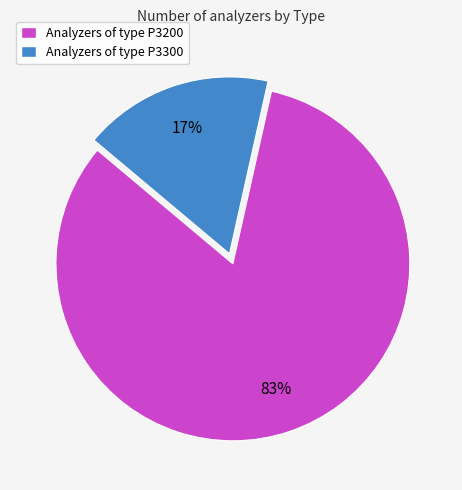

Which slice is the smallest?

Analyzers of type P3300